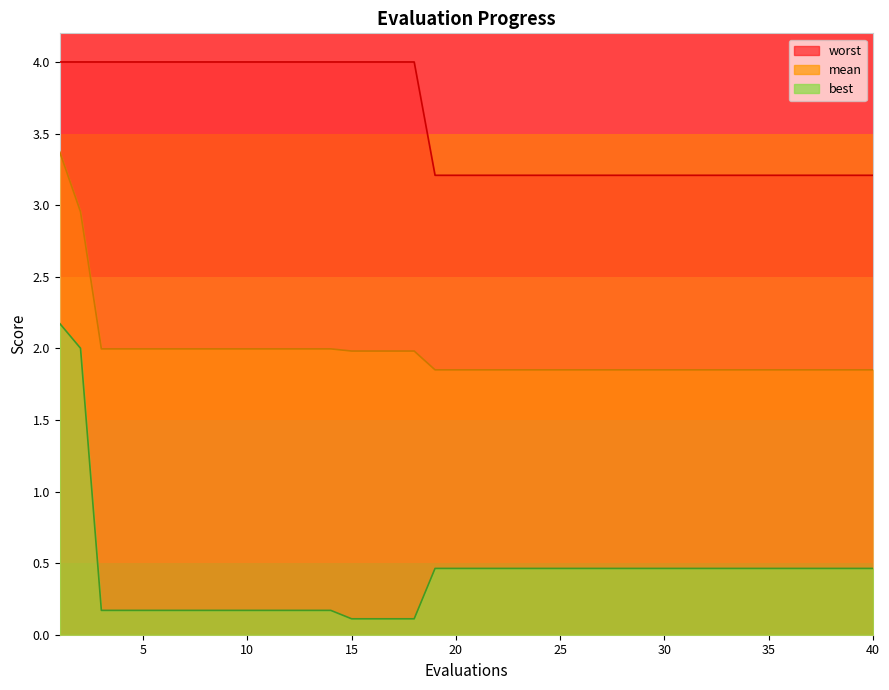

What is the difference between the second highest and minimum values in the worst series?

0.8